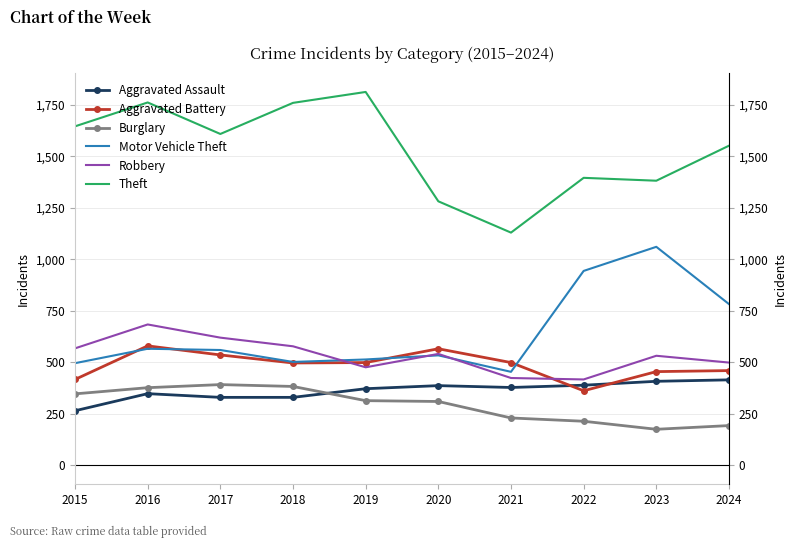

Which category has the highest value across all series?

2019